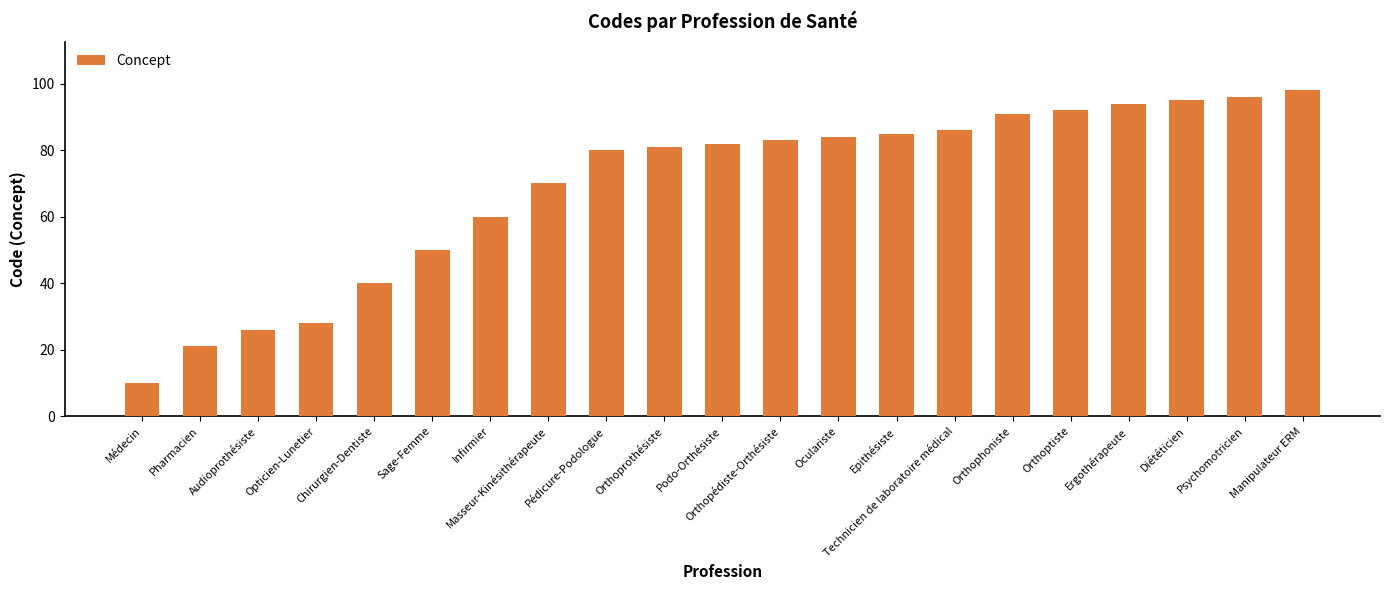

At which category does the chart reach its peak across all series?

Manipulateur ERM